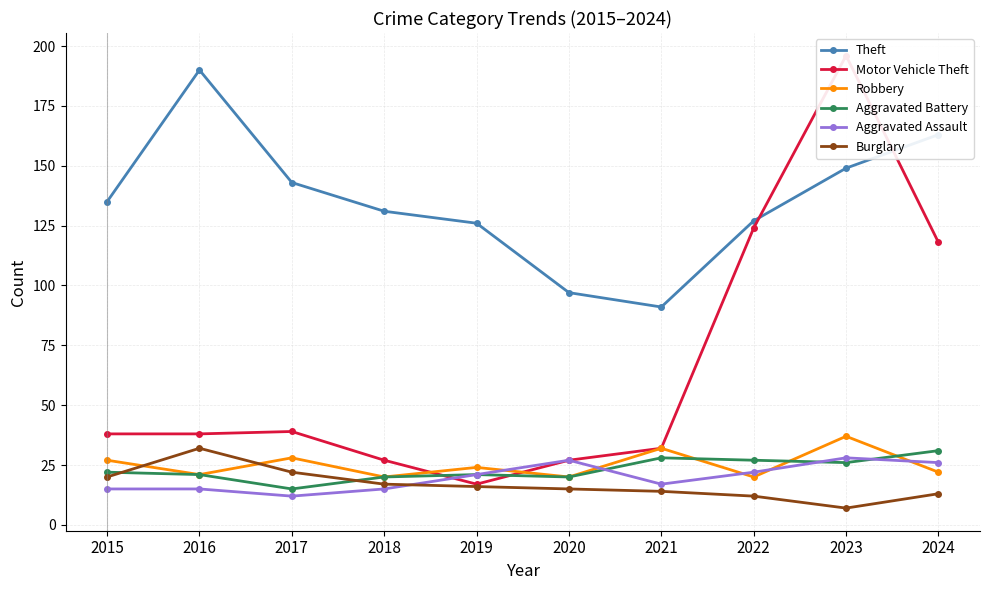

Is it true that Motor Vehicle Theft equals 43 at 2024?

False